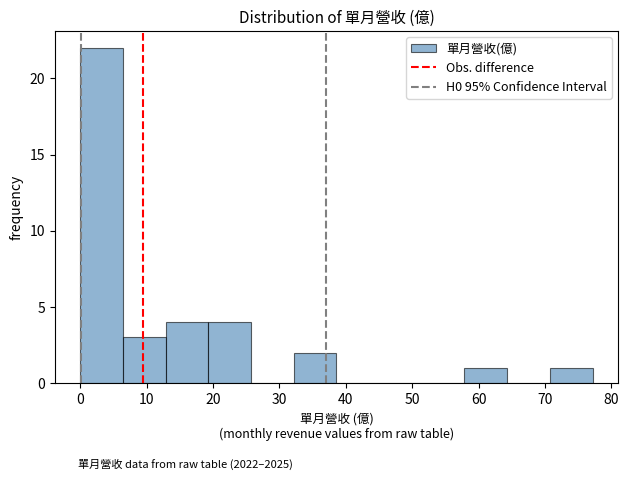

Over which range of the x-axis is the bar tallest?

0 to 6